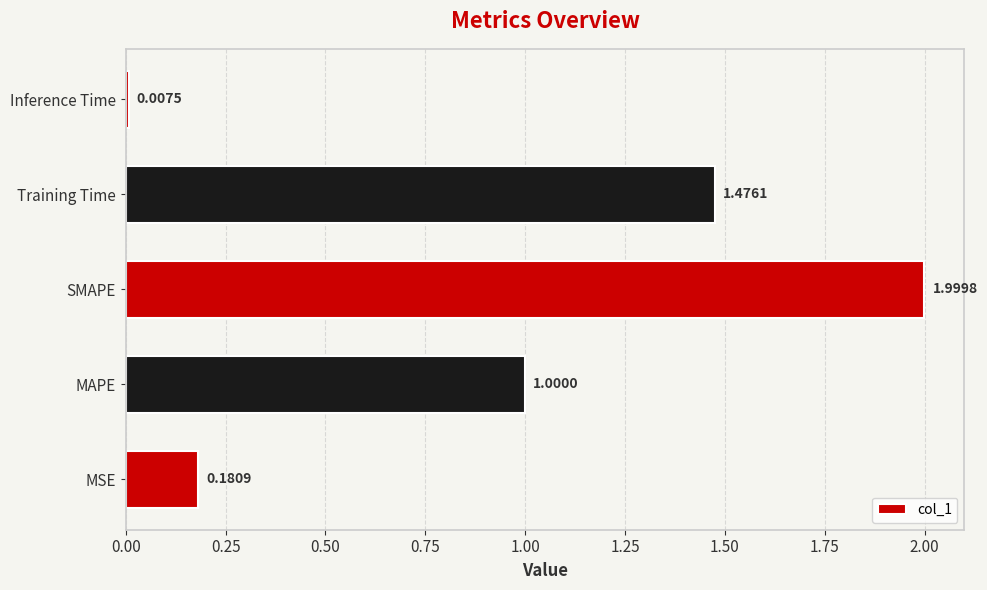

What is the average value?

0.9